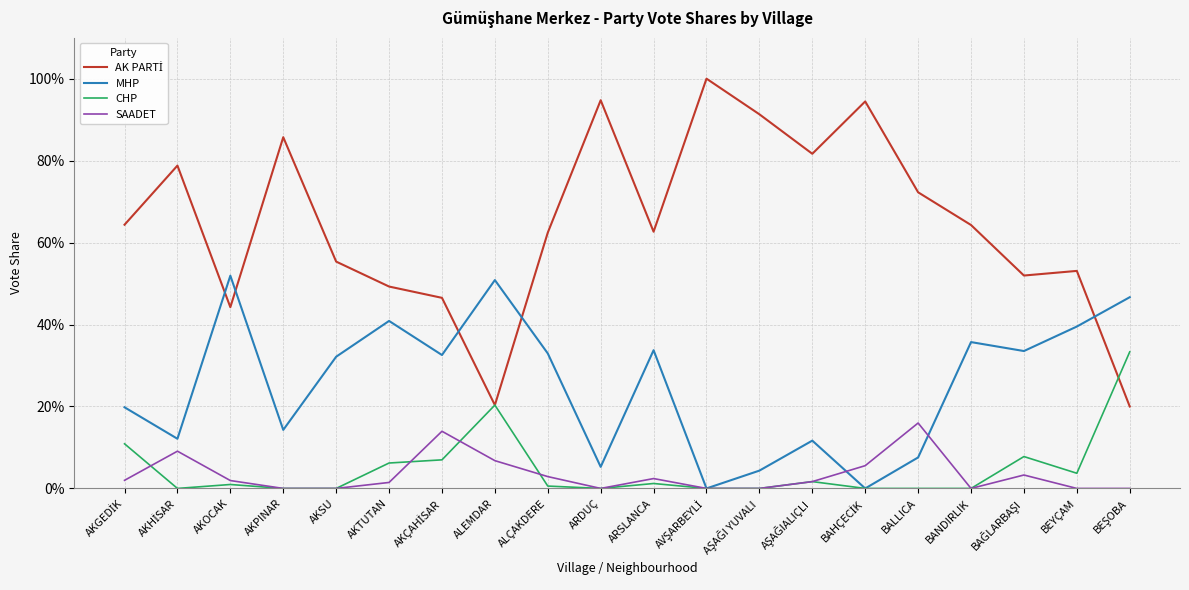

Rank the series by their maximum value, from highest to lowest.

AK PARTİ, MHP, CHP, SAADET